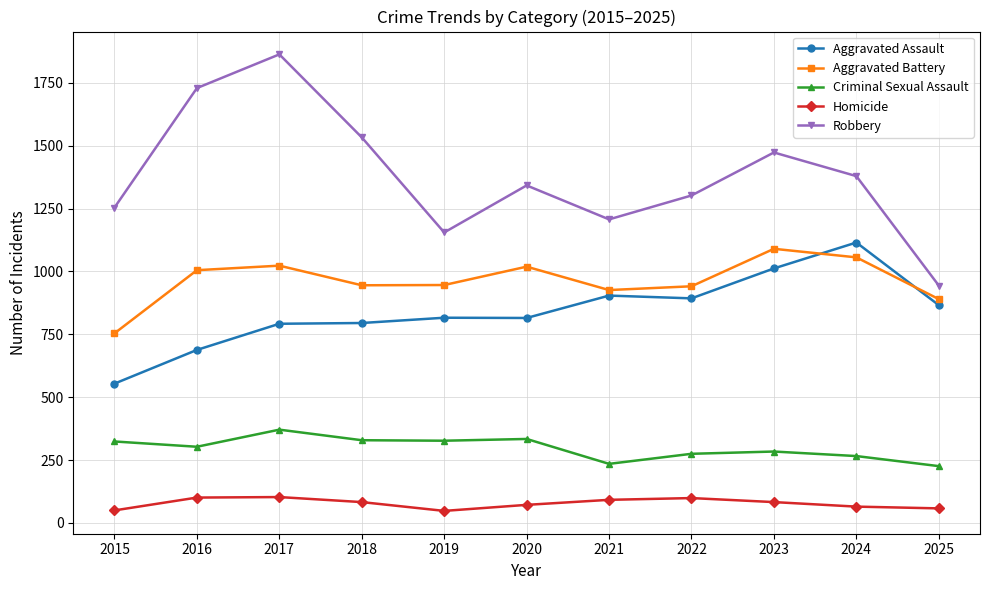

What is the difference between the maximum and minimum values in the Robbery series?

919